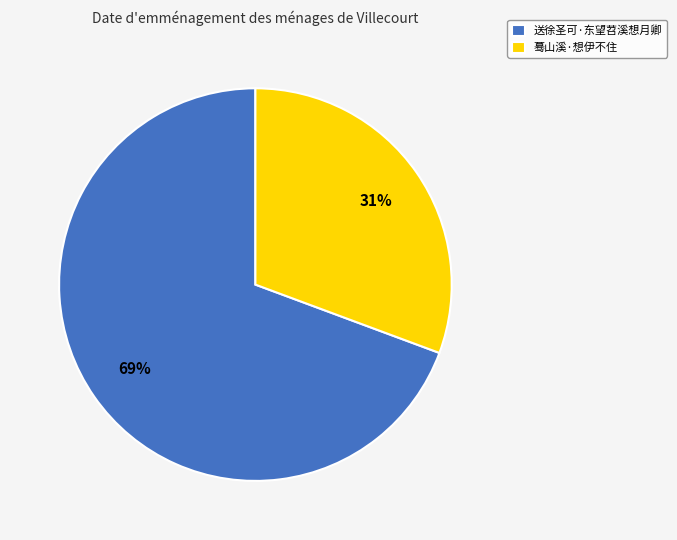

What is the ratio of the value at 蓦山溪·想伊不住 to the value at 送徐圣可·东望苕溪想月卿?

0.4